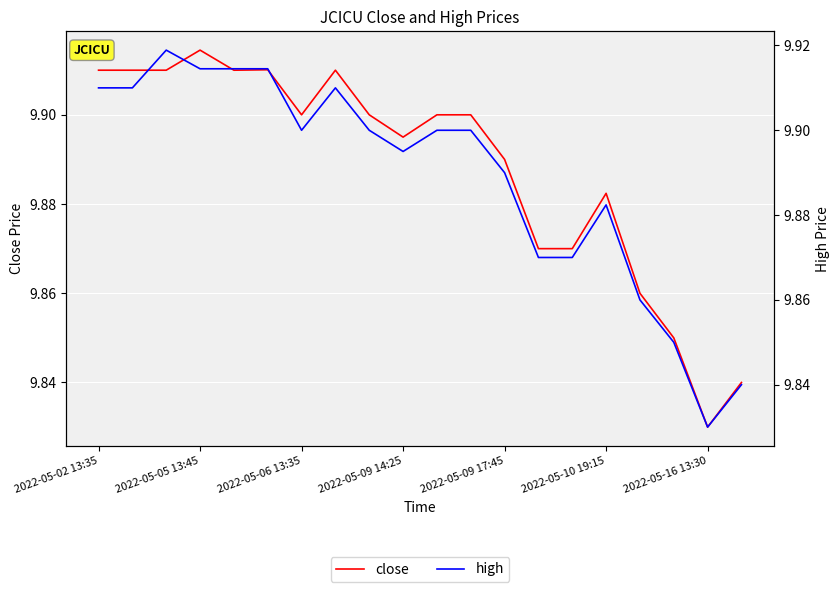

True or false: high and close cross at least once.

False